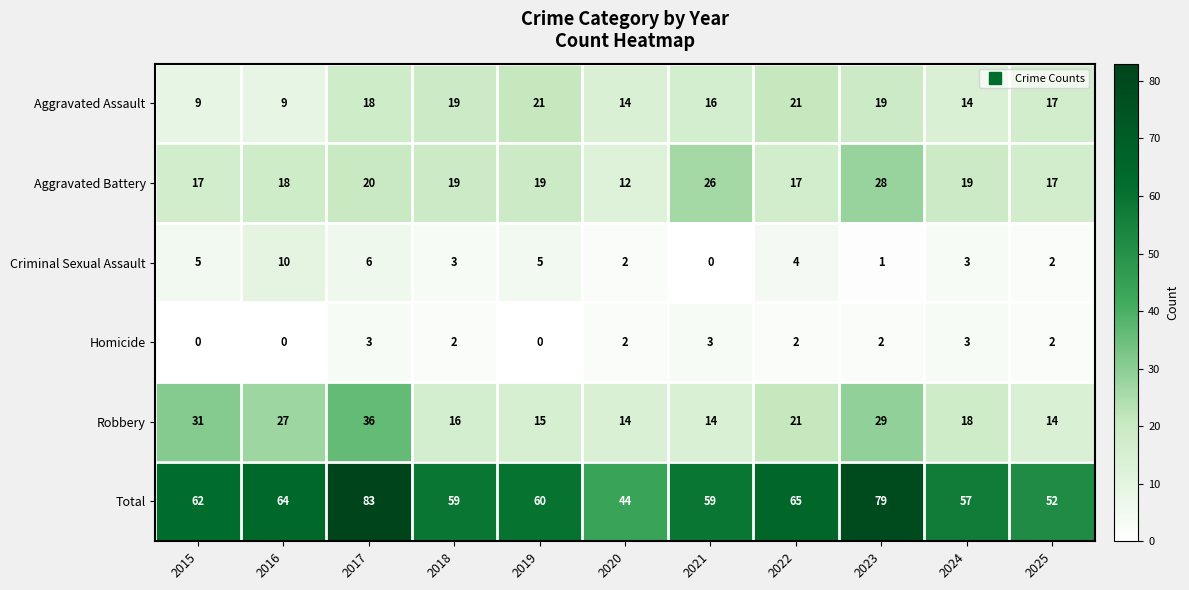

Is it true that Robbery equals 14 at 2025?

True